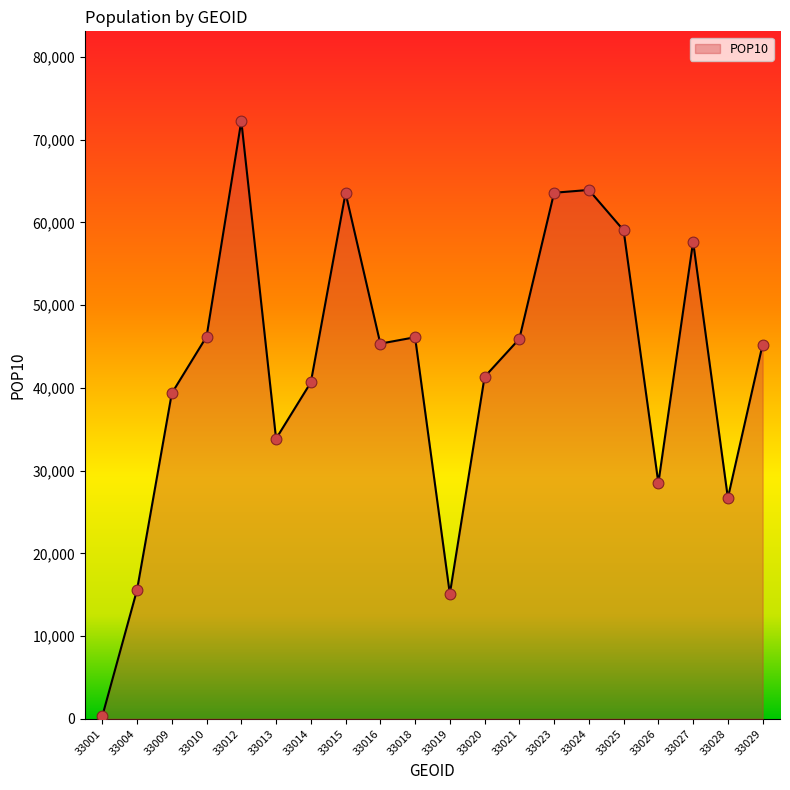

What is the ratio of the value at 33018 to the value at 33004?

3.0